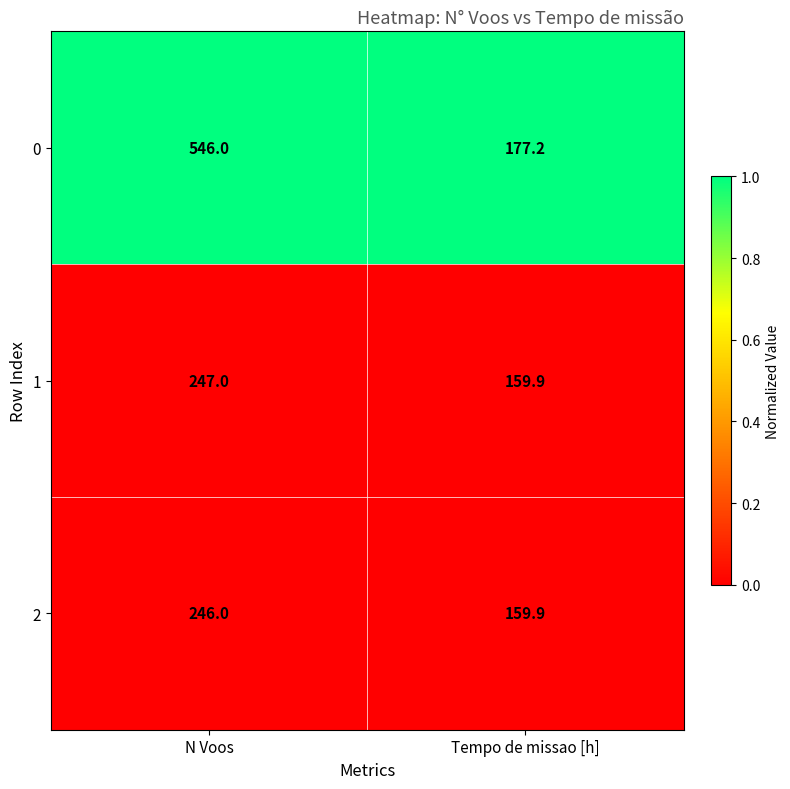

Reading right to left, extract all data points from this chart.

0: 177.2	546.0
1: 159.9	247.0
2: 159.9	246.0